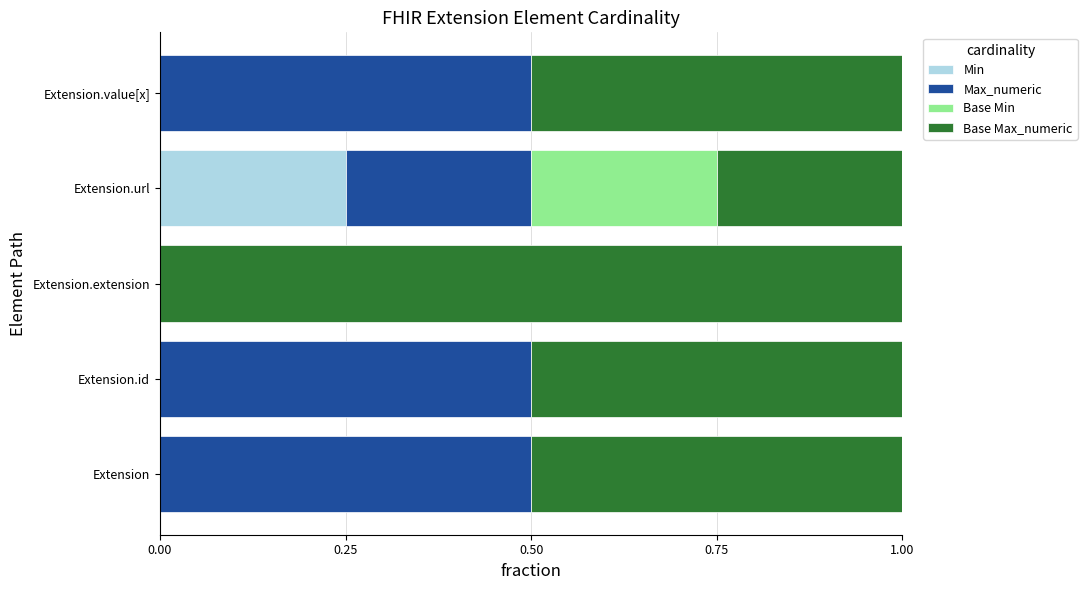

What is the total value across all series at Extension.url?

1.0